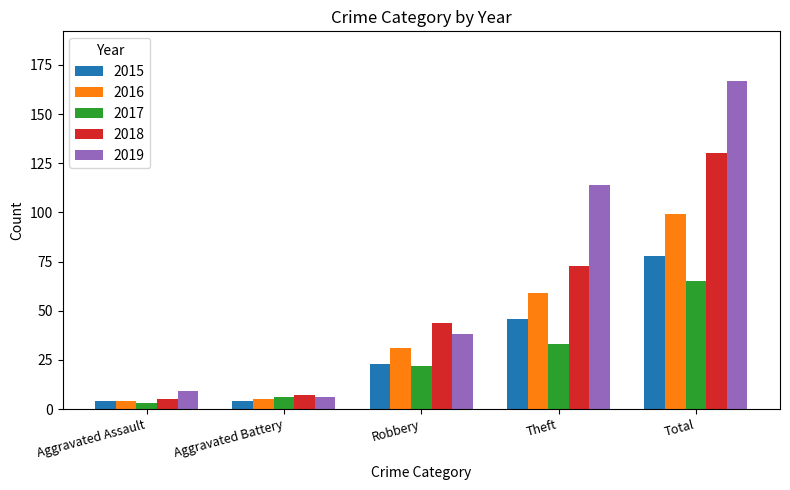

Which category has the highest value in the 2016 series?

Total